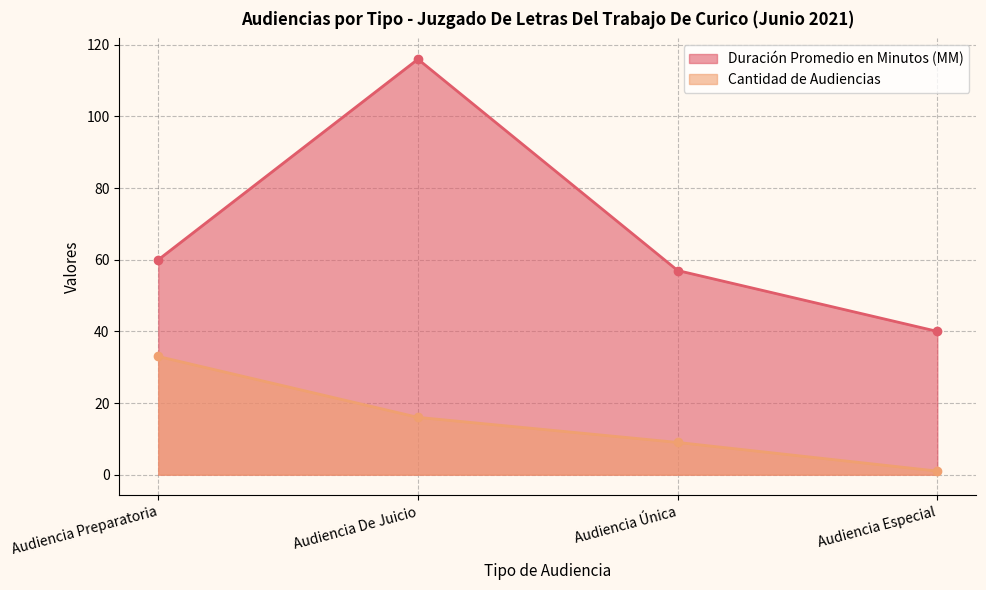

The value of Duración Promedio en Minutos (MM) at Audiencia De Juicio is 59. True or false?

False